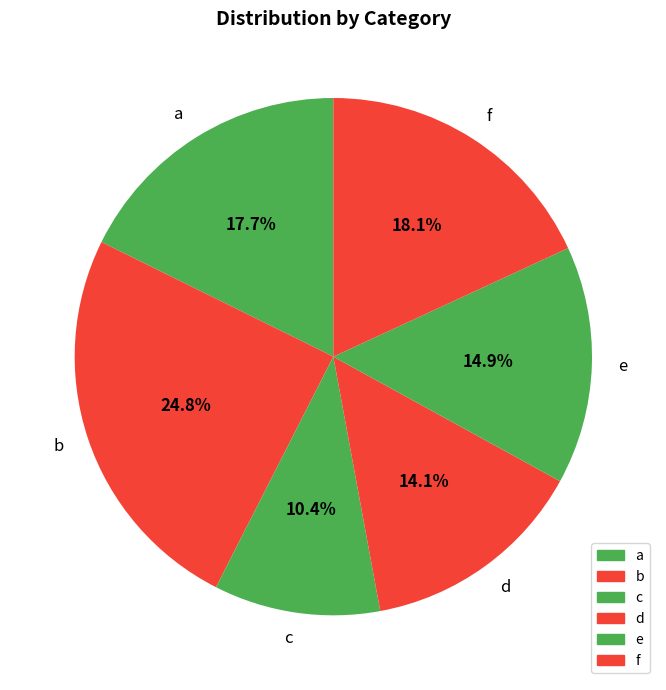

The e slice represents 15% of the pie. True or false?

True